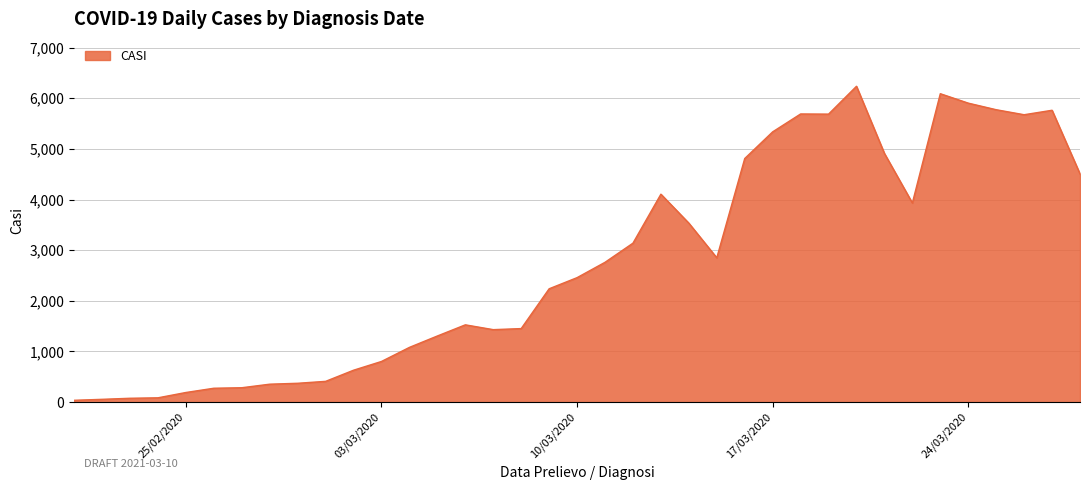

What is the maximum value shown in the chart?

6237